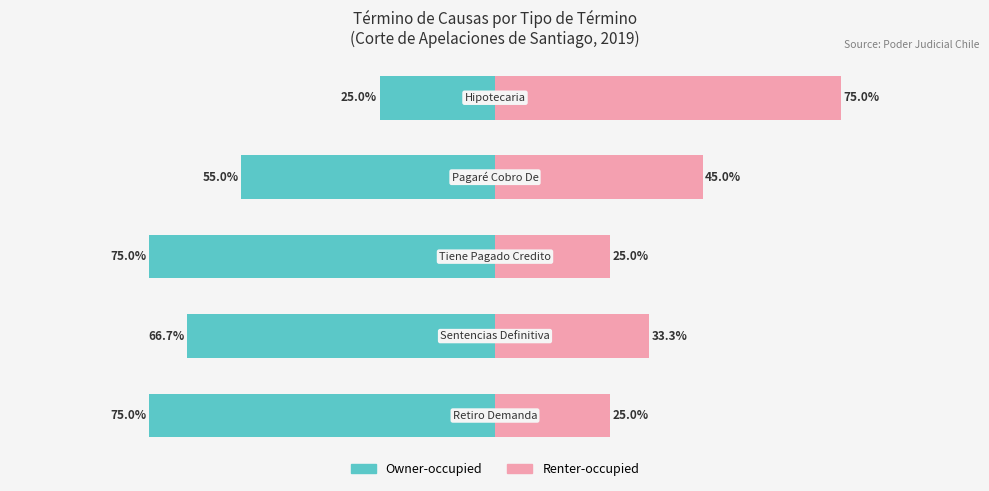

Which series has the widest spread of values?

Owner-occupied